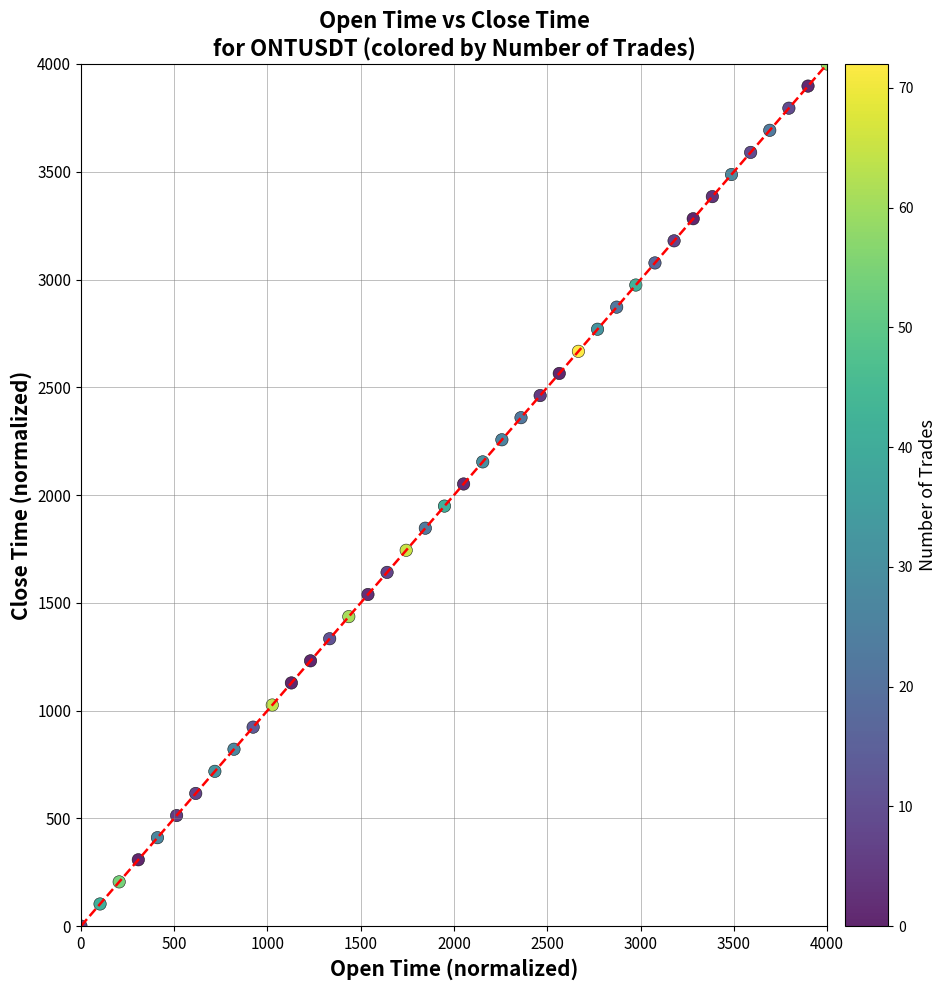

What is the range of X values (max minus min)?

4000.0